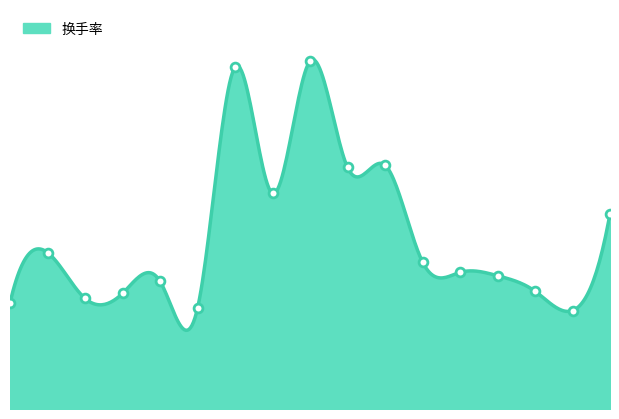

What is the change in value from 2022-11-15 to 2022-11-18?

+4.1